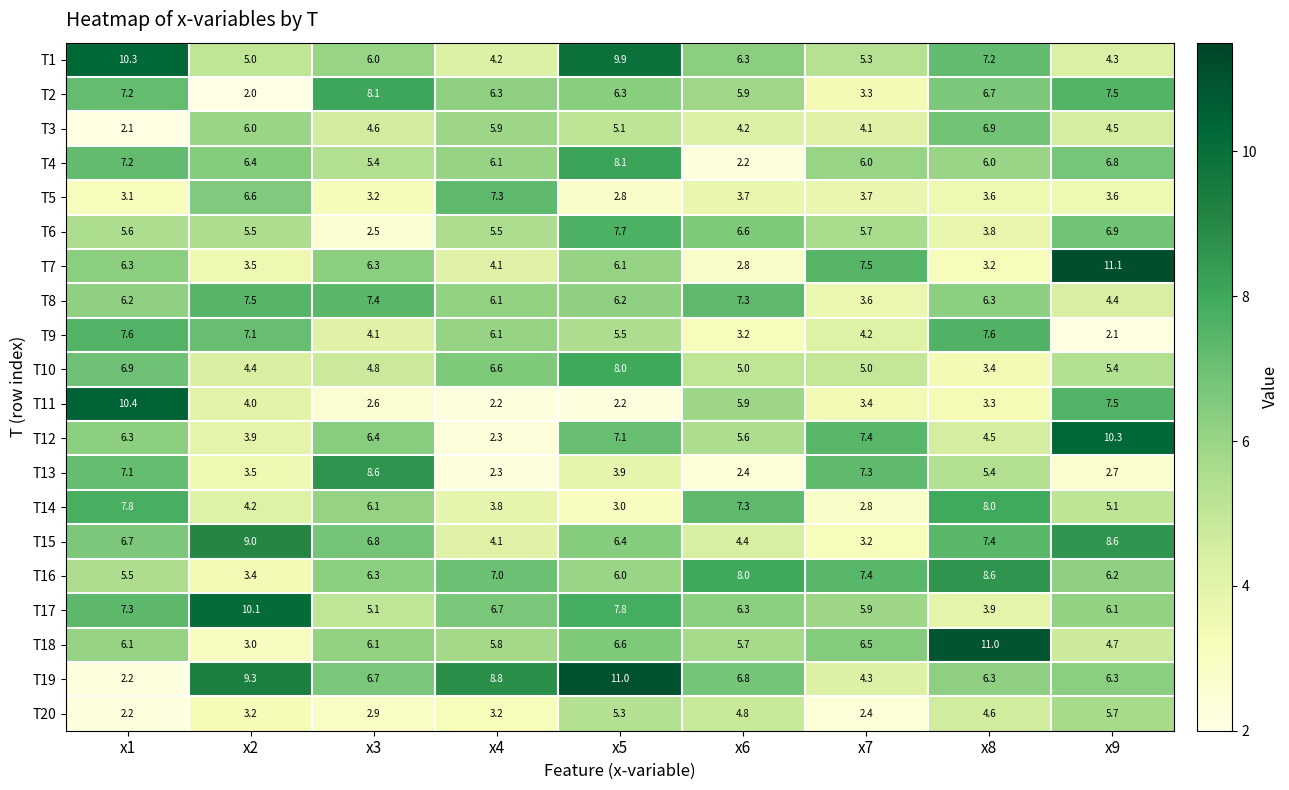

Rank the series at x5 from lowest to highest value.

T11, T5, T14, T13, T3, T20, T9, T16, T7, T8, T2, T15, T18, T12, T6, T17, T10, T4, T1, T19